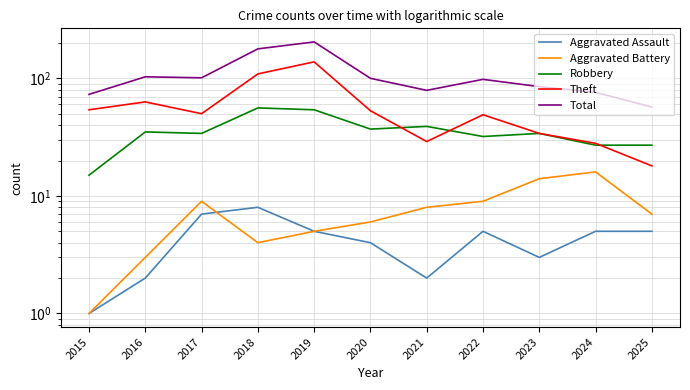

What is the approximate value of Theft at 2017, to the nearest 5?

50